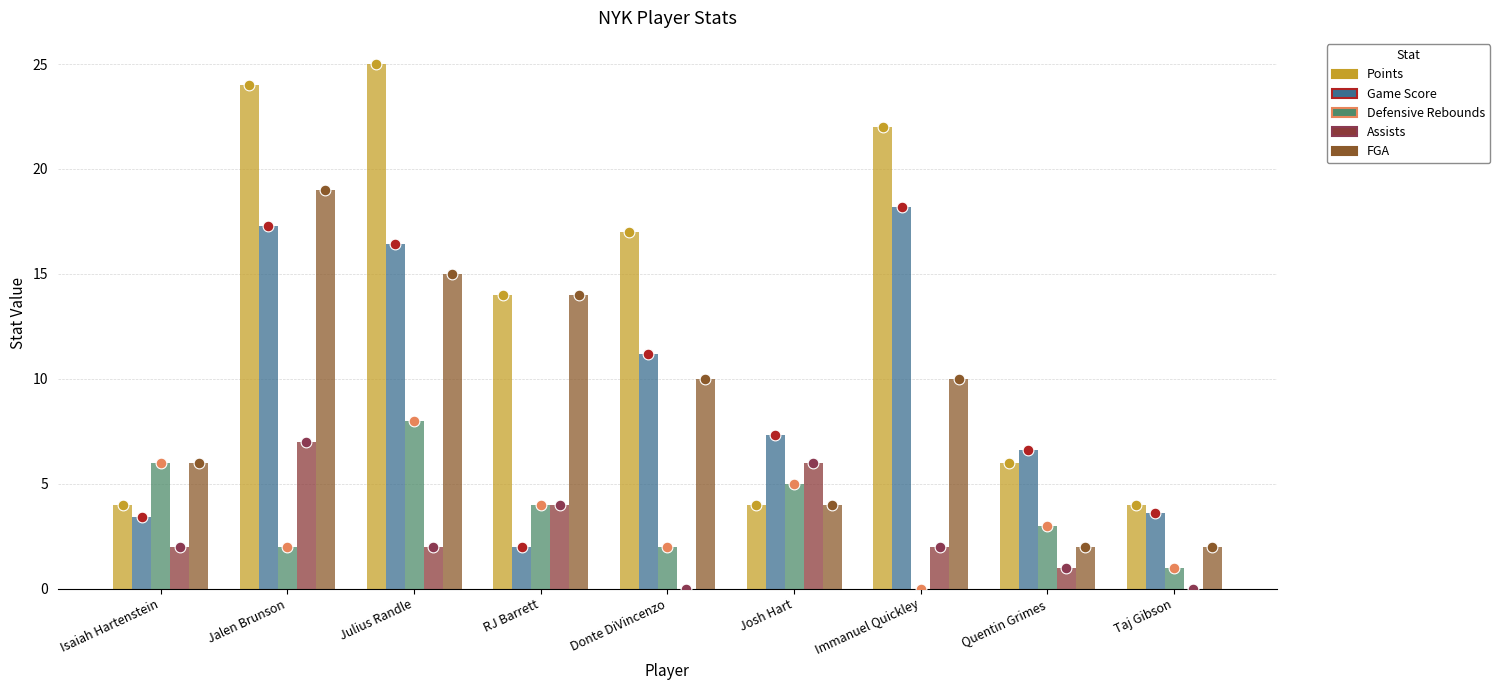

Which series reaches the minimum Y coordinate?

Defensive Rebounds